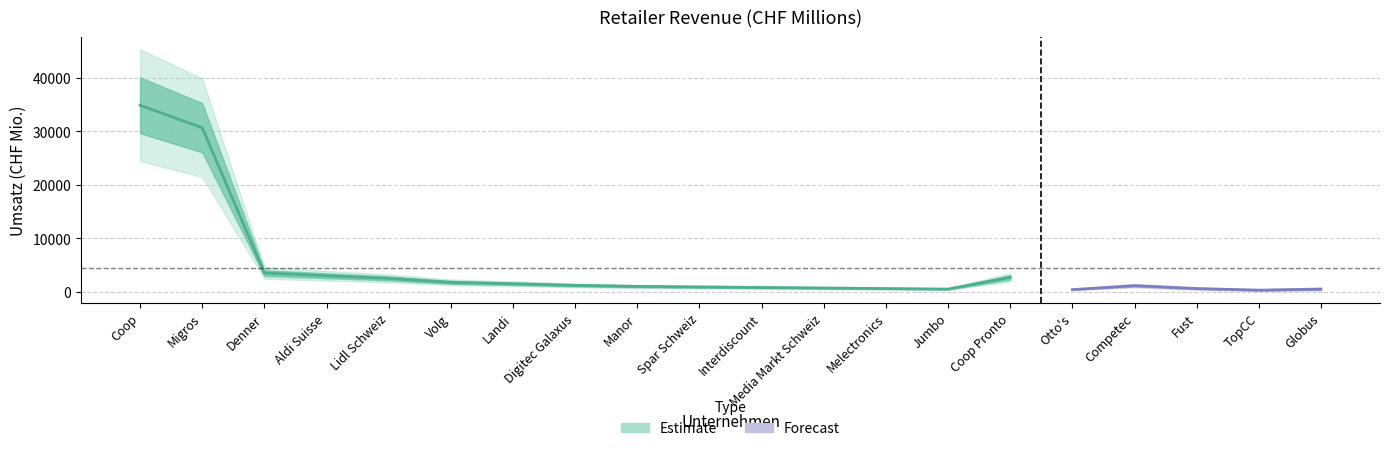

List the labels in order of value, largest first.

Coop, Migros, Denner, Aldi Suisse, Coop Pronto, Lidl Schweiz, Volg, Landi, Digitec Galaxus, Competec, Manor, Spar Schweiz, Interdiscount, Media Markt Schweiz, Melectronics, Fust, Jumbo, Globus, Otto's, TopCC